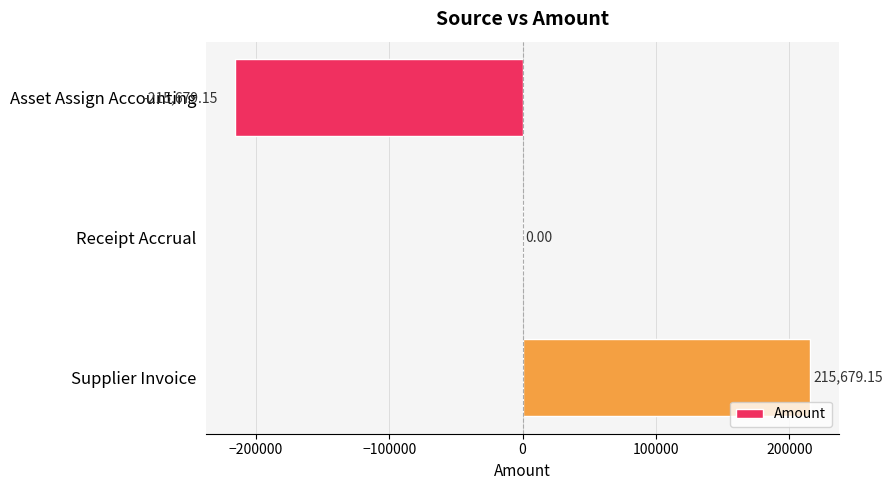

At which label is the value closest to 0?

Receipt Accrual